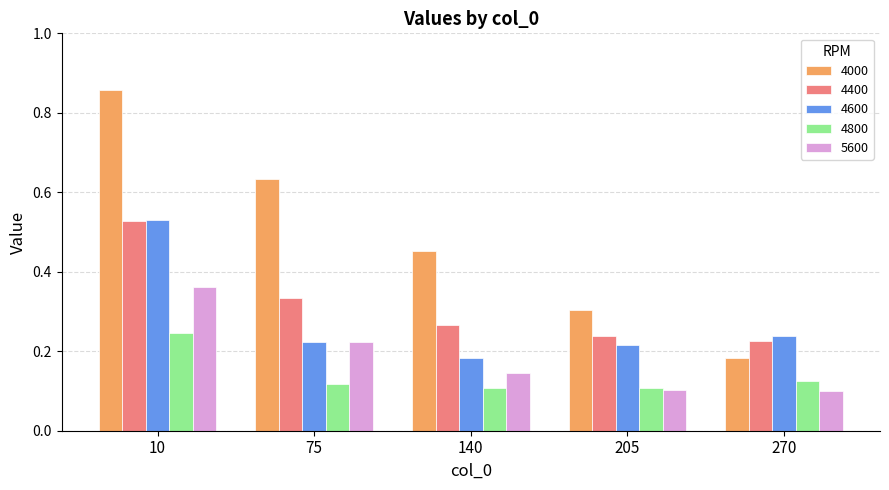

Which category has the highest value across all series?

10